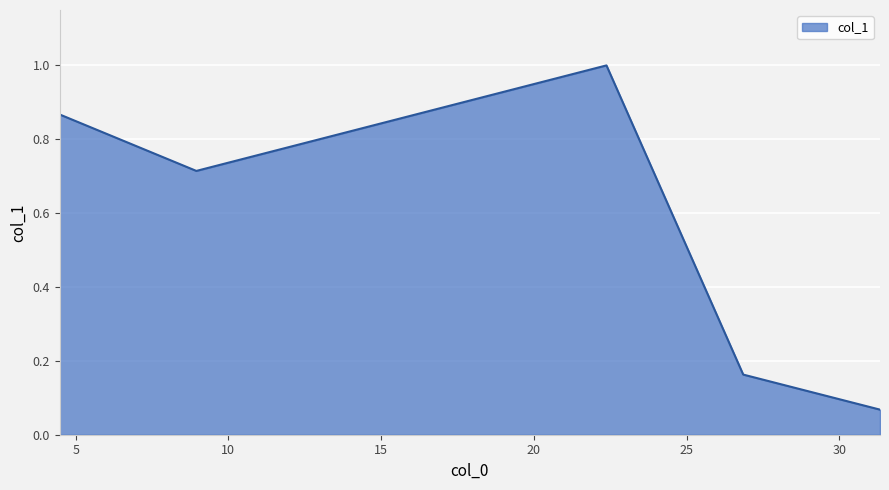

What is the maximum value shown in the chart?

1.0